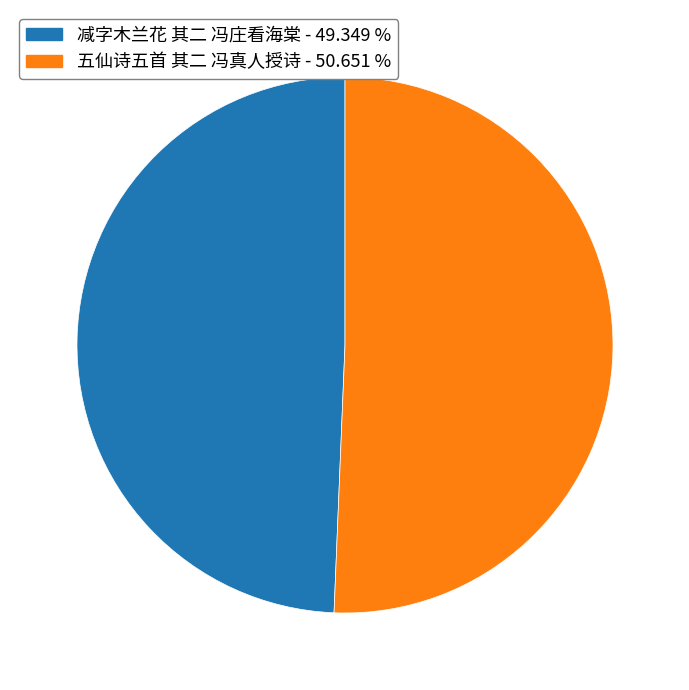

Is the sum of 减字木兰花 其二 冯庄看海棠 and 五仙诗五首 其二 冯真人授诗 greater than half?

Yes